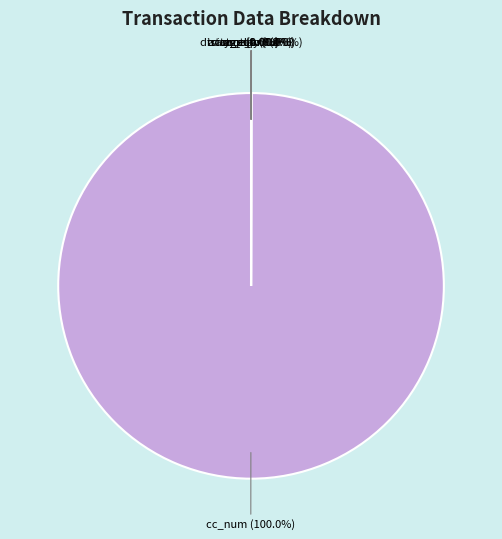

Is it true that age is 12% of the pie?

False